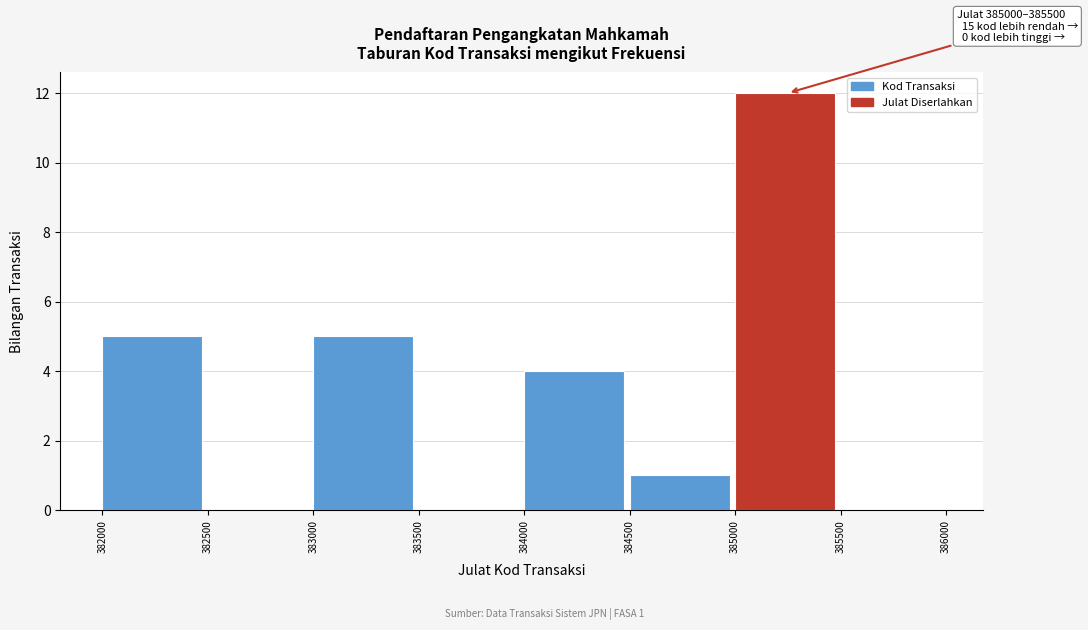

Which range on the x-axis has the tallest bar?

385000 to 385500